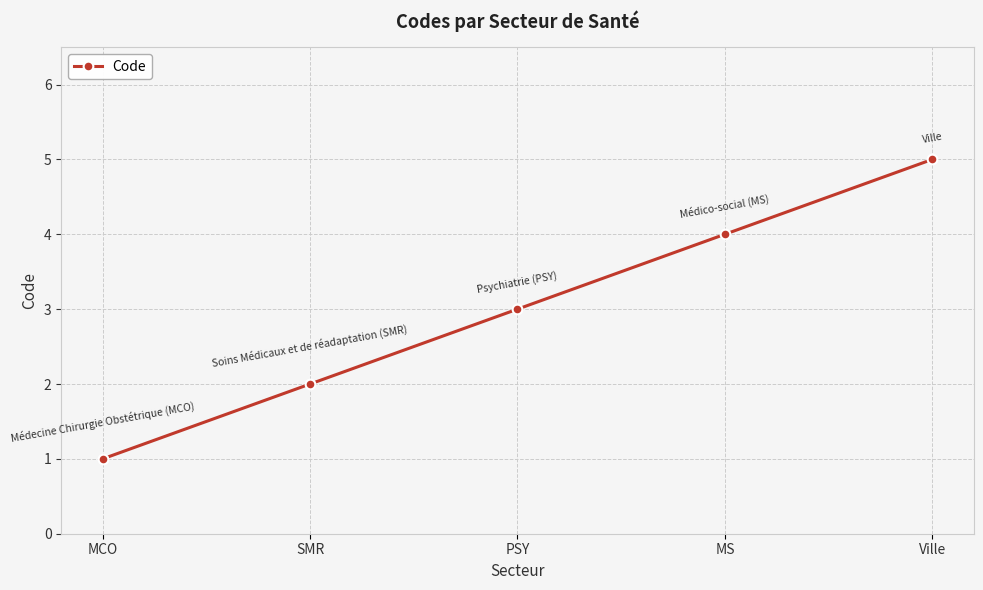

Count the number of data series in this chart.

1